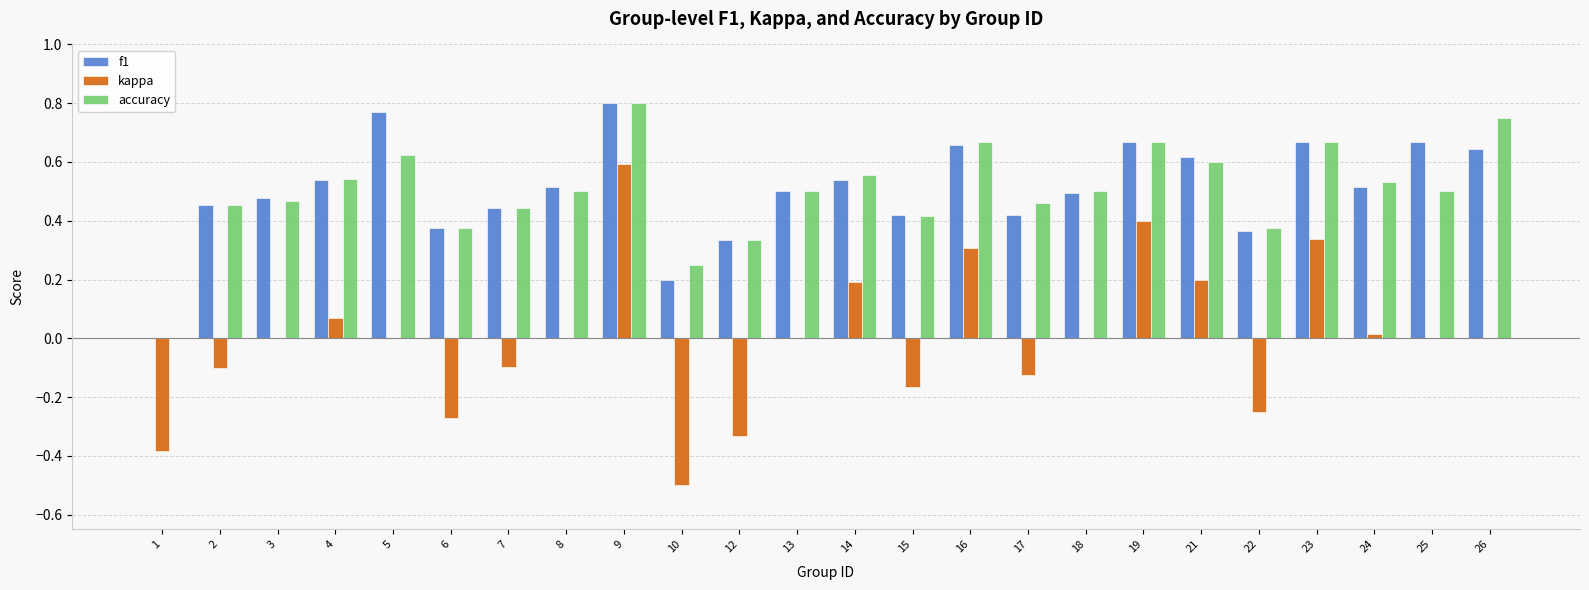

Between 5 and 13, which series saw the biggest shift?

f1